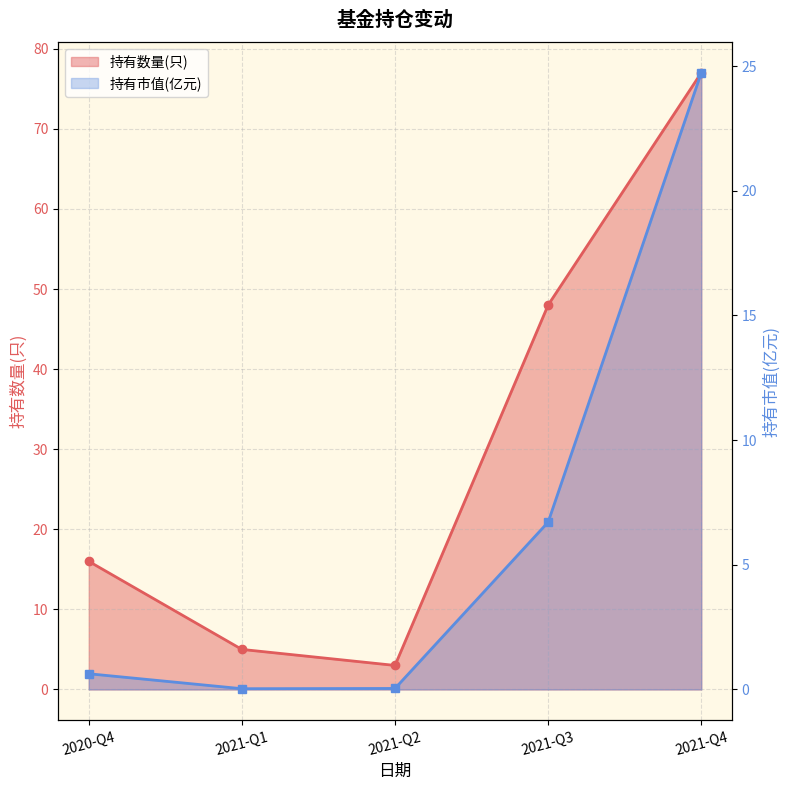

What is the sum of all 持有数量(只) values?

149.0